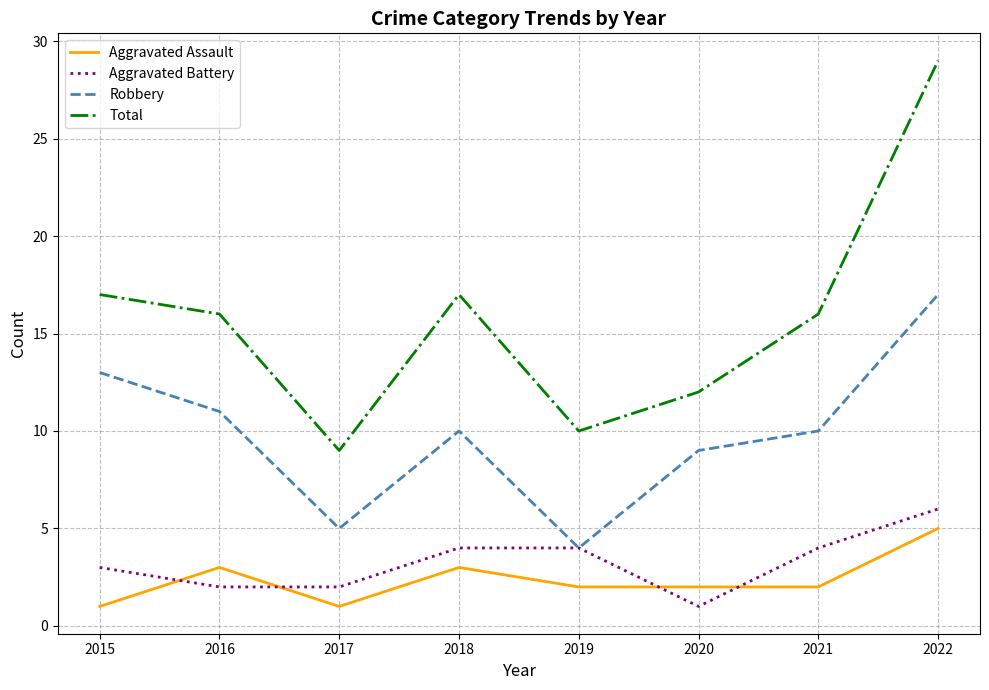

At which category is the sum across all series the highest?

2022